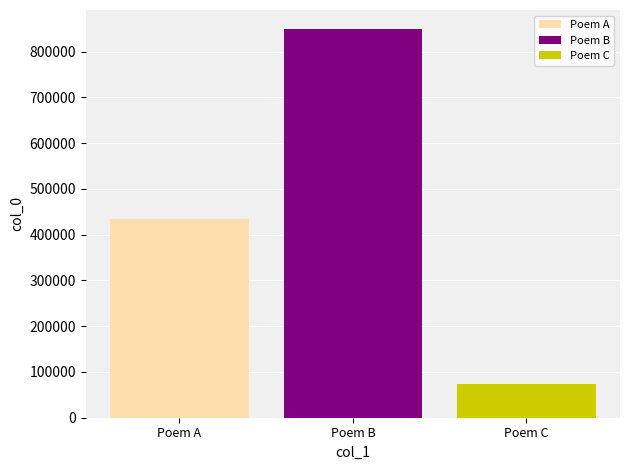

True or false: Poem C has a value of 123309 at Poem B.

False